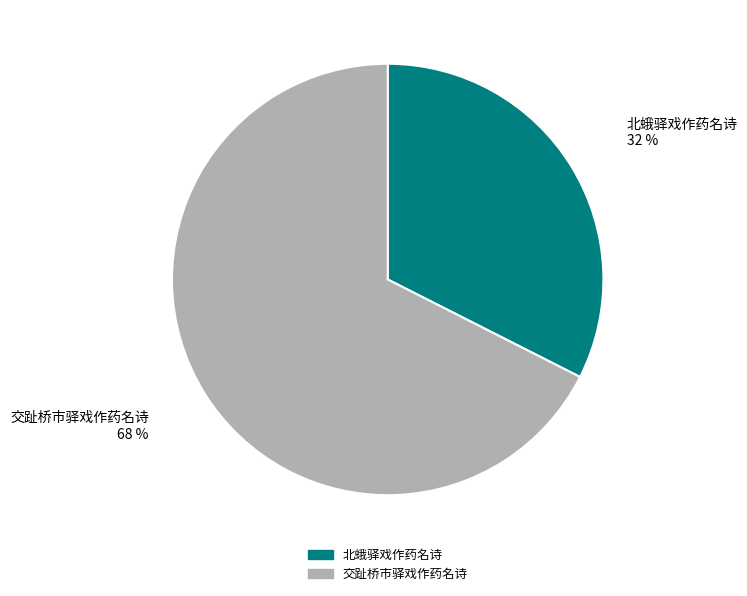

Is it true that 交趾桥市驿戏作药名诗 is 75% of the pie?

False